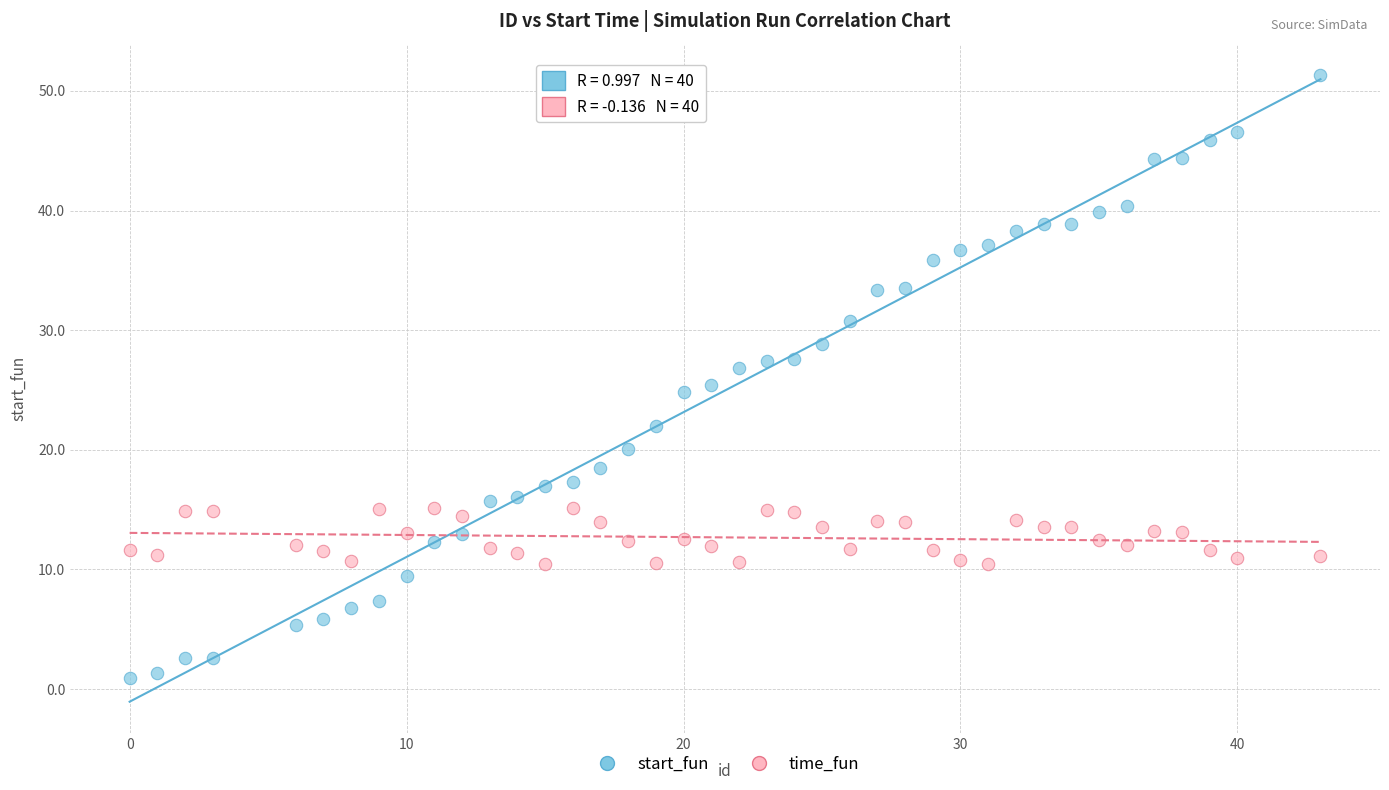

Which series contains the highest Y value?

start_fun